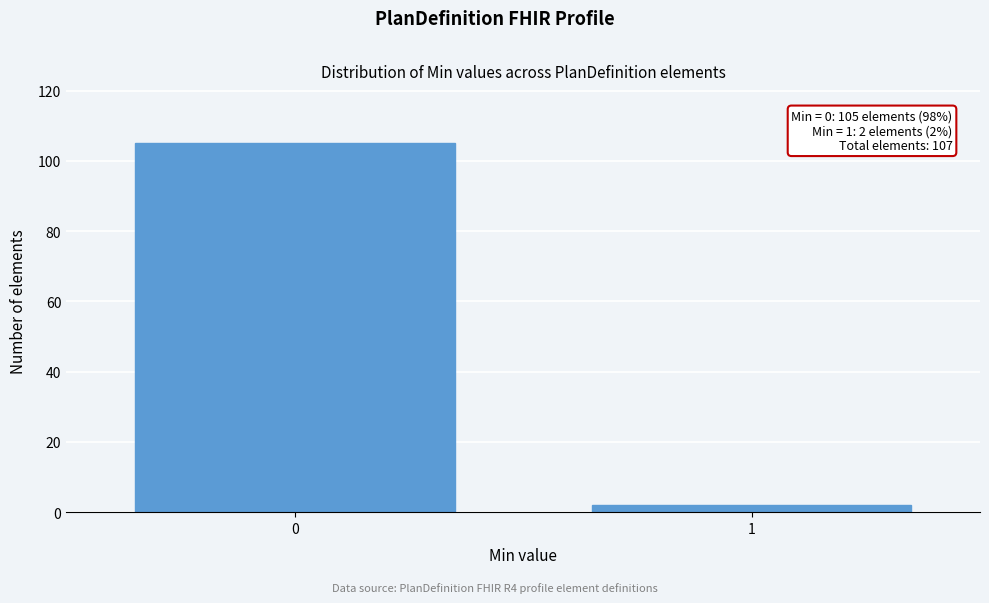

Reading right to left, what are all the values shown in this chart?

2	105